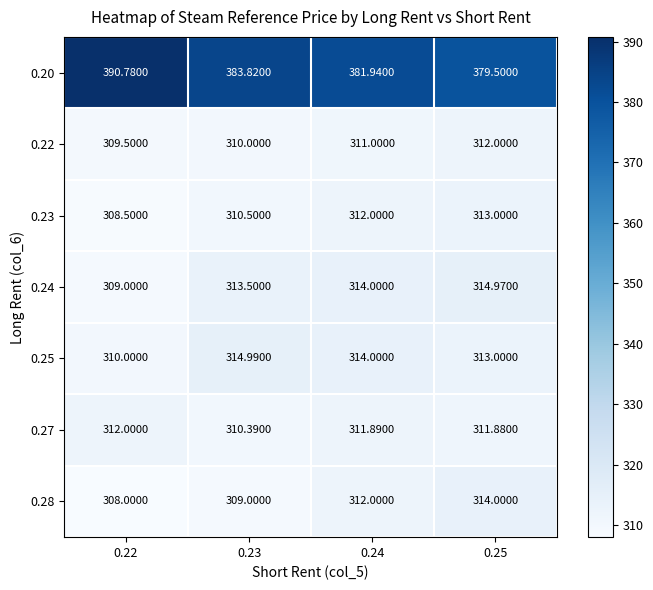

Which series has the largest range (max minus min)?

0.20